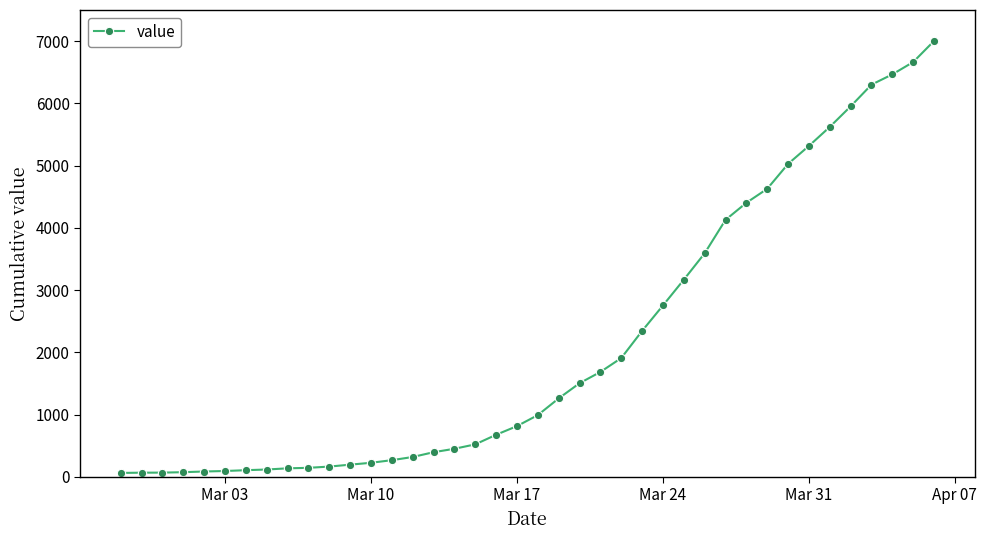

What is the maximum value shown in the chart?

7003